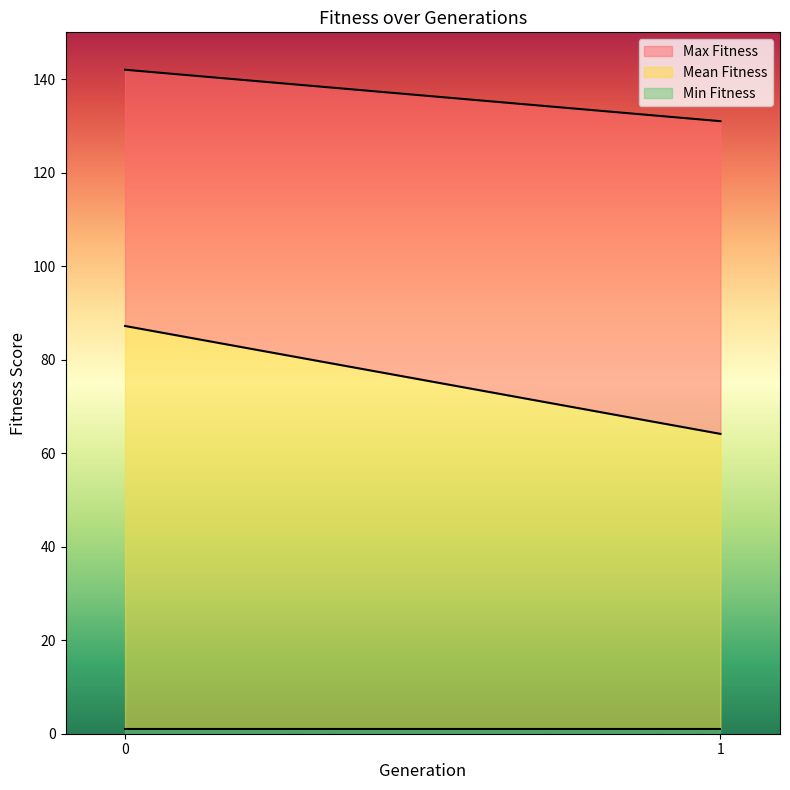

What are all the series names shown in the legend?

Mean Fitness, Max Fitness, Min Fitness